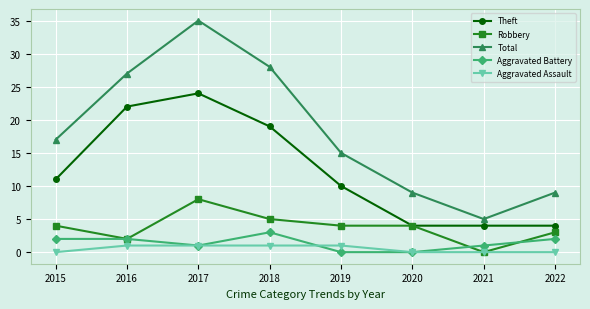

What is the spread (max minus min) of values at 2015?

17